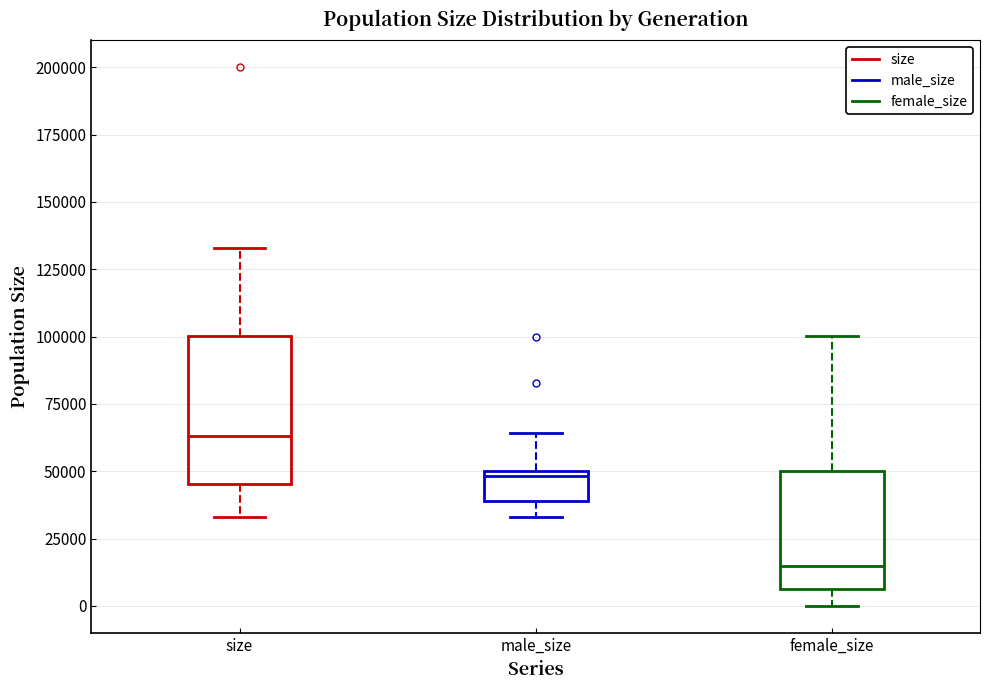

Which box has the lowest median line?

female_size